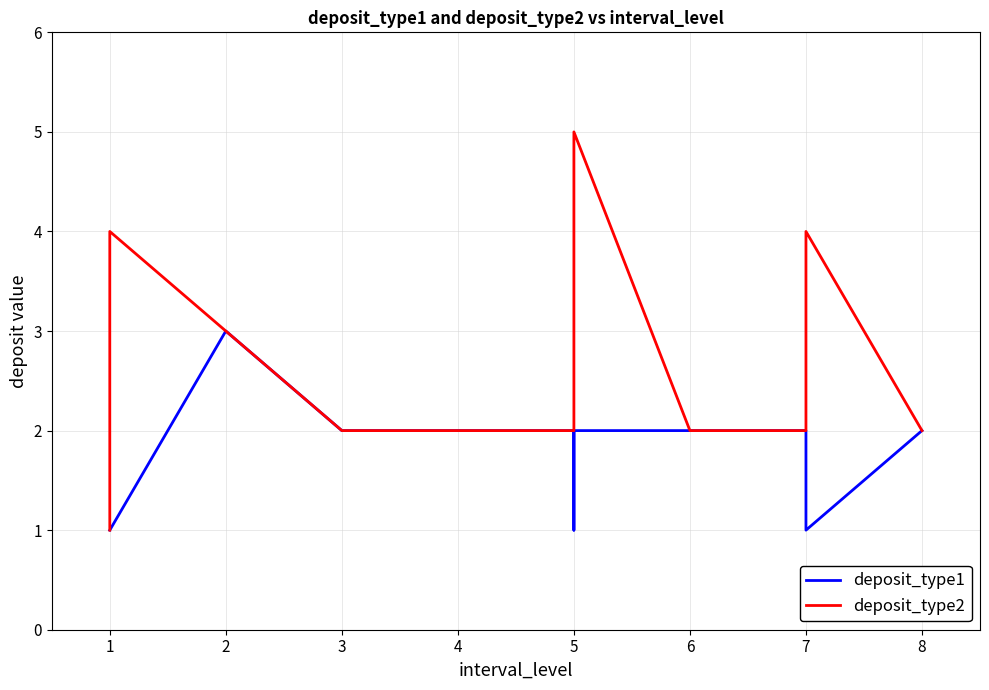

The value of deposit_type1 at 5 is 2. True or false?

True